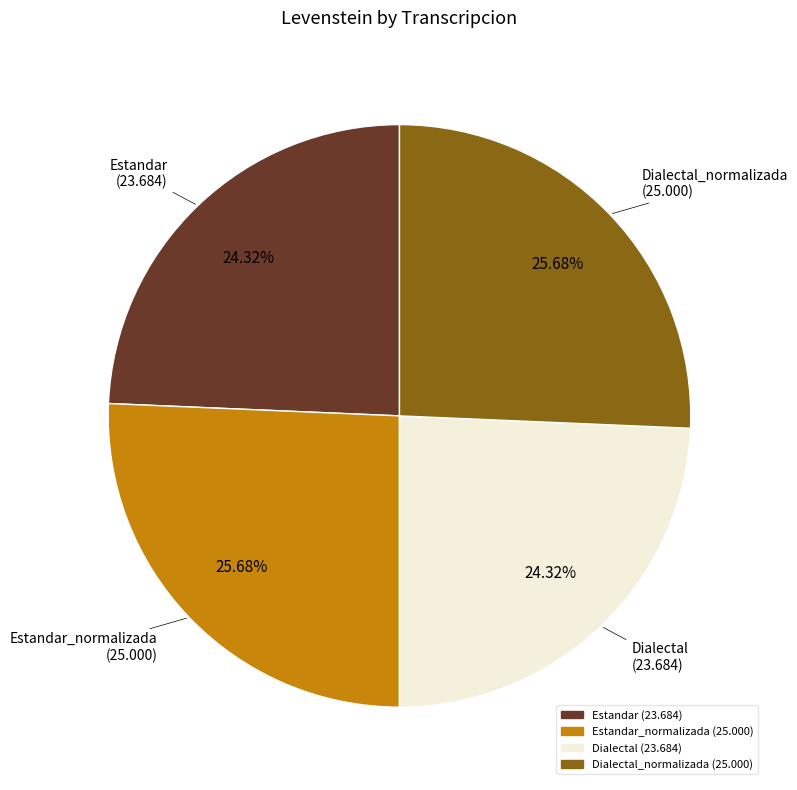

Does any single category account for the majority?

No